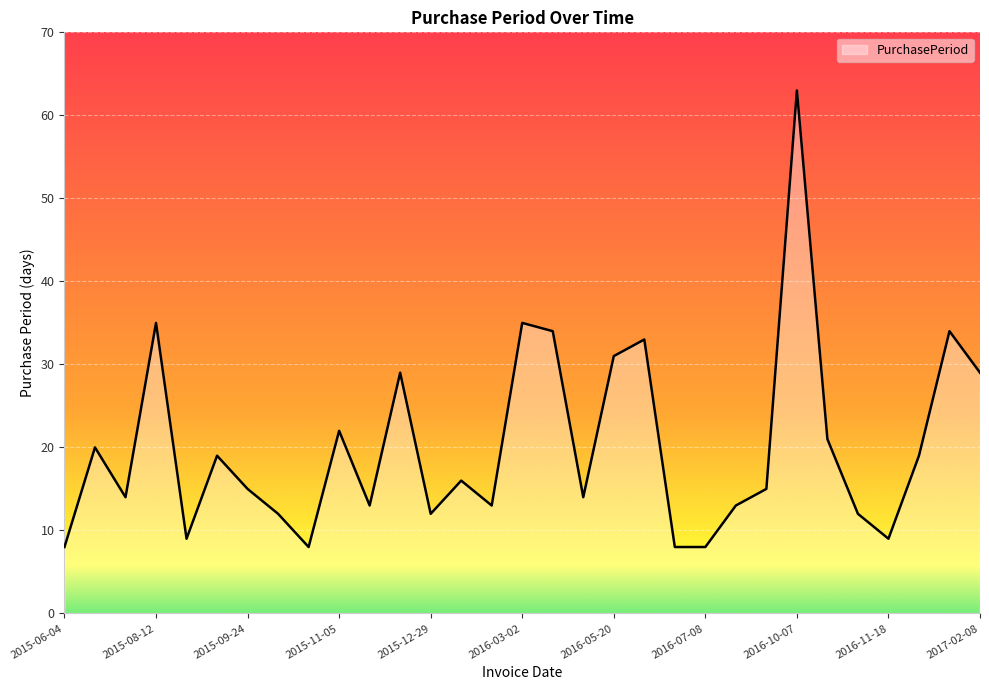

What is the minimum value shown in the chart?

8